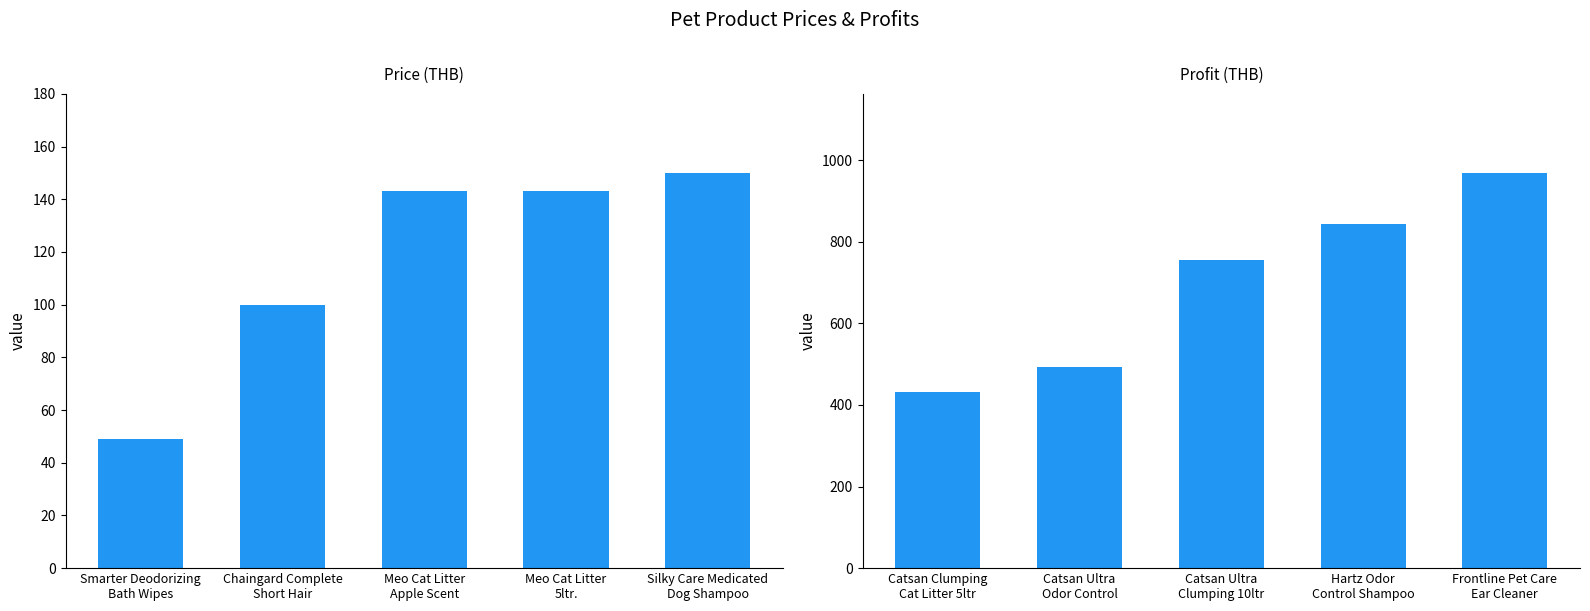

What is the sum of all Price values?

585